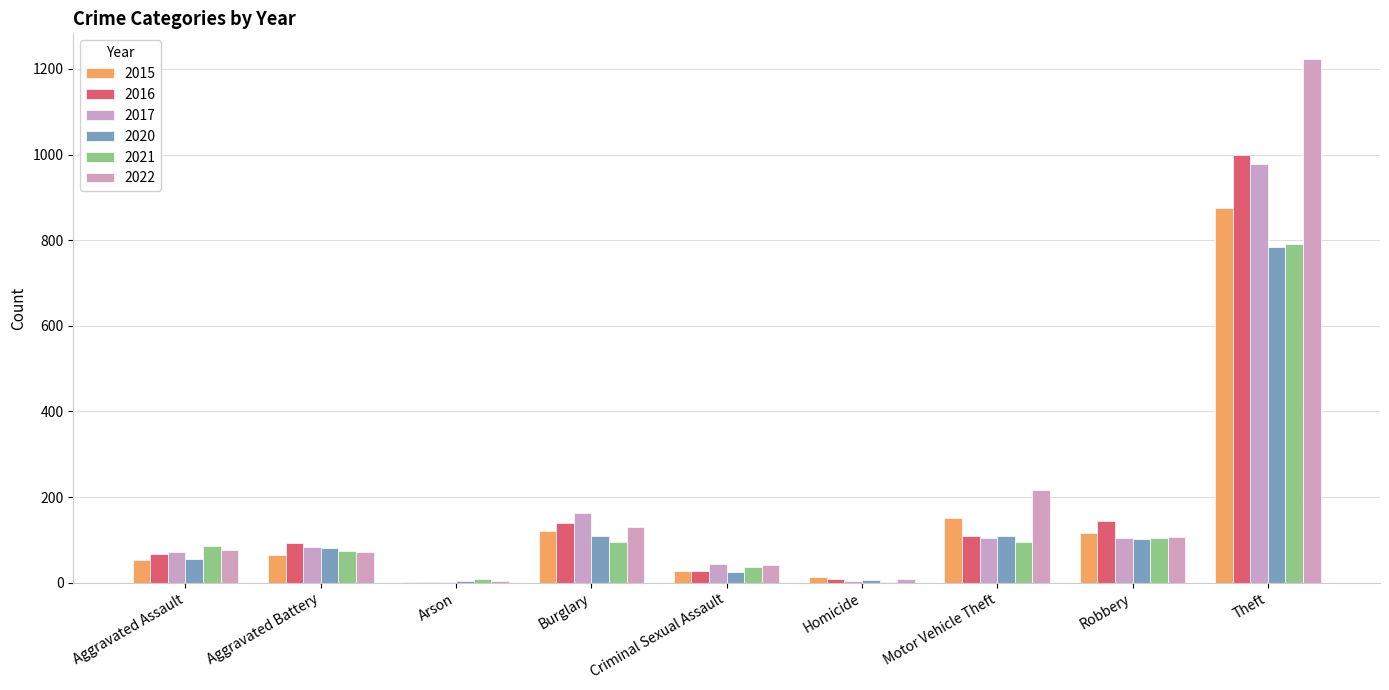

The value of 2020 at Arson is 4. True or false?

True